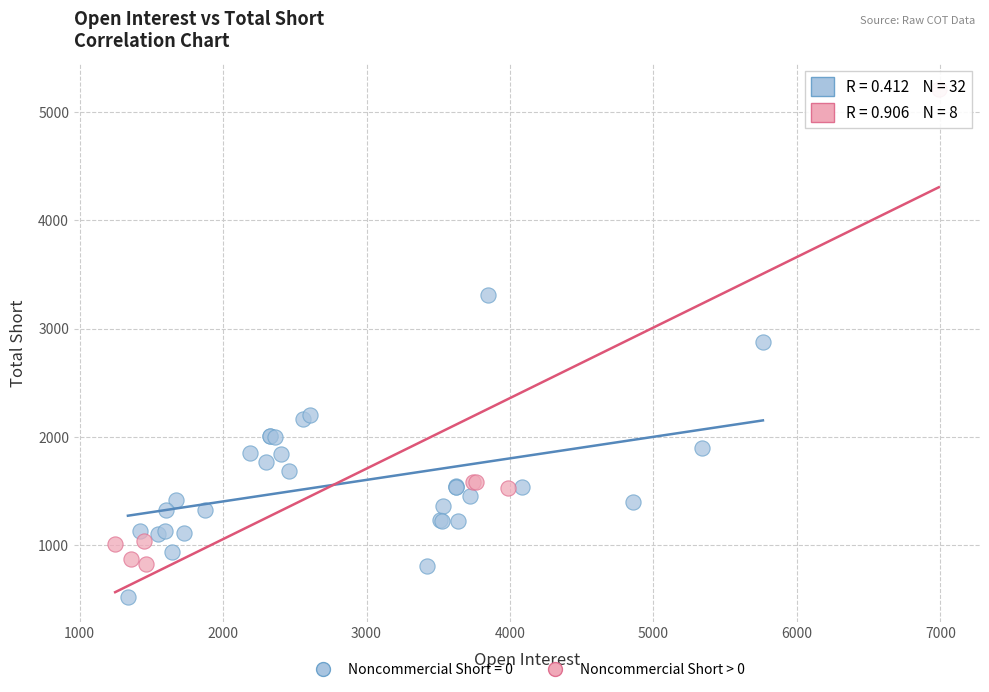

Which series contains the highest Y value?

Noncommercial Short > 0